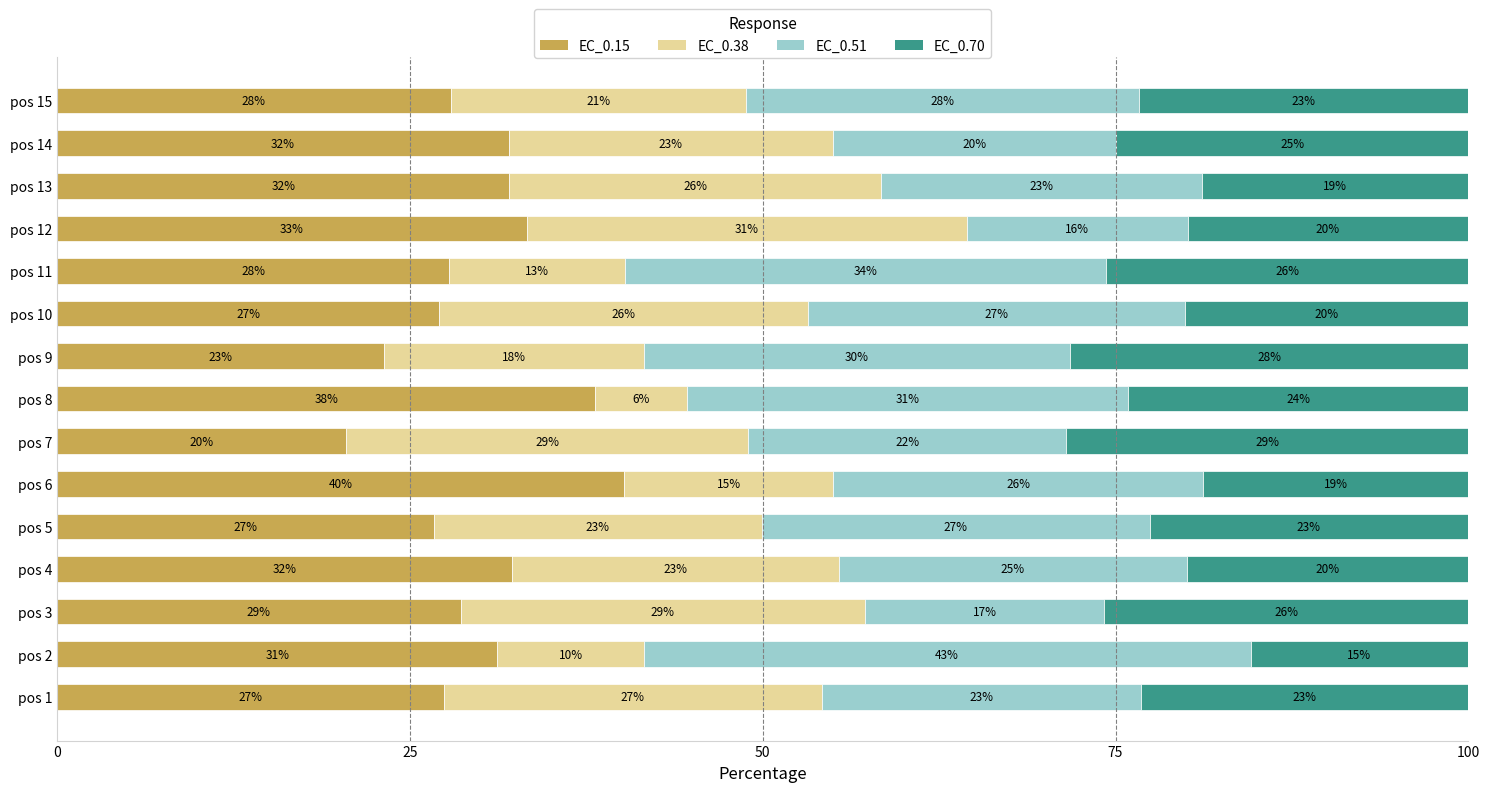

True or false: EC_0.15 has a value of 56.8 at pos 4.

False